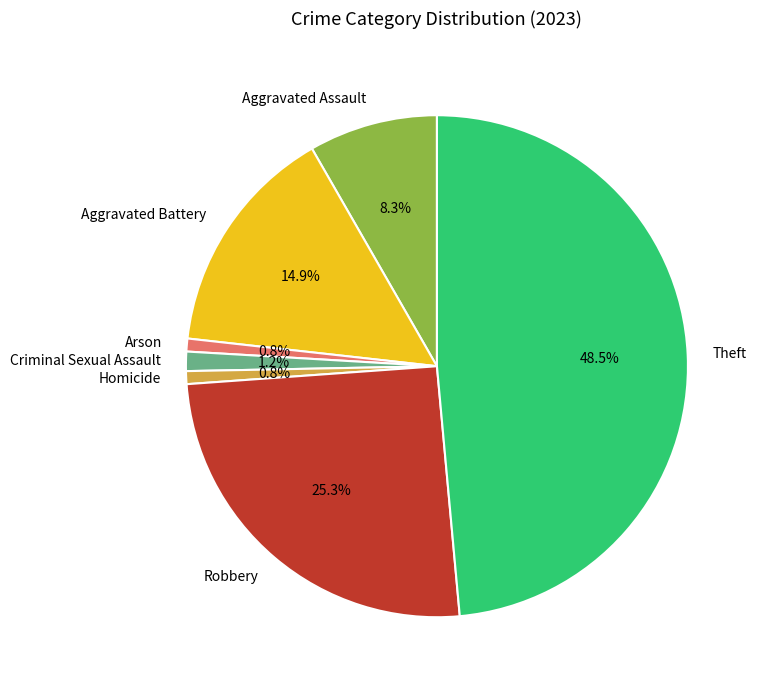

What is the largest slice in the pie chart?

Theft